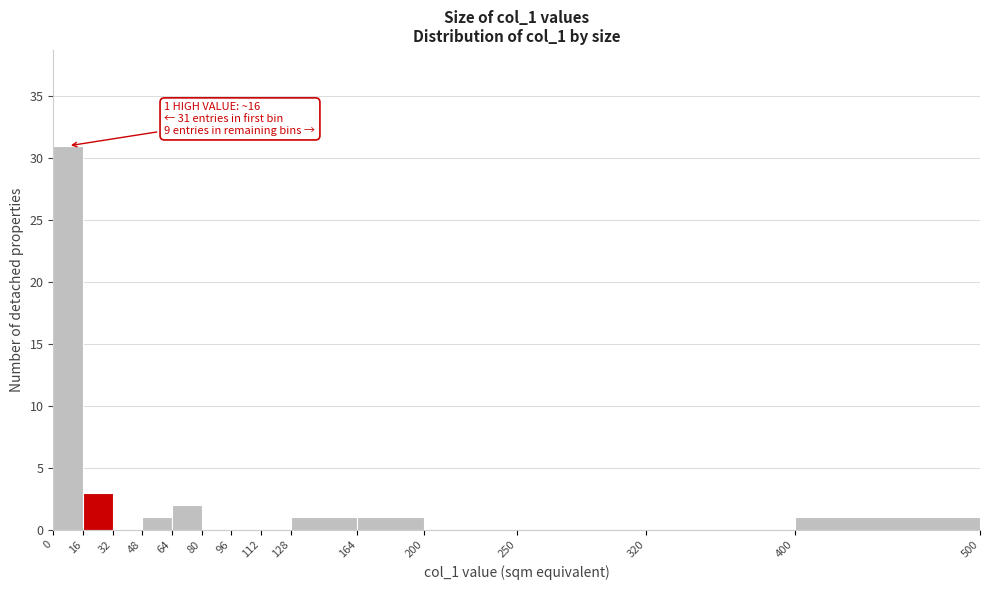

Which range on the x-axis has the tallest bar?

0 to 16